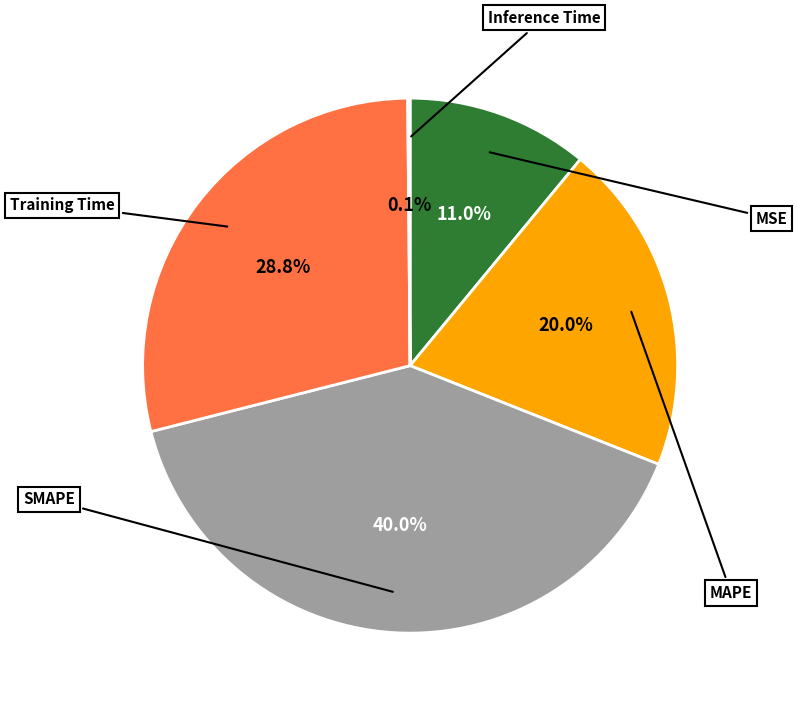

Count the number of slices in the pie.

5